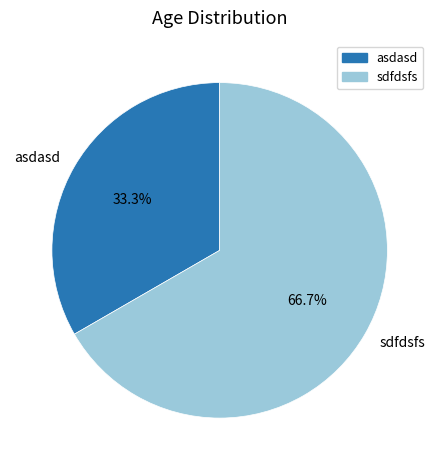

What portion of the pie excludes sdfdsfs?

33.3%